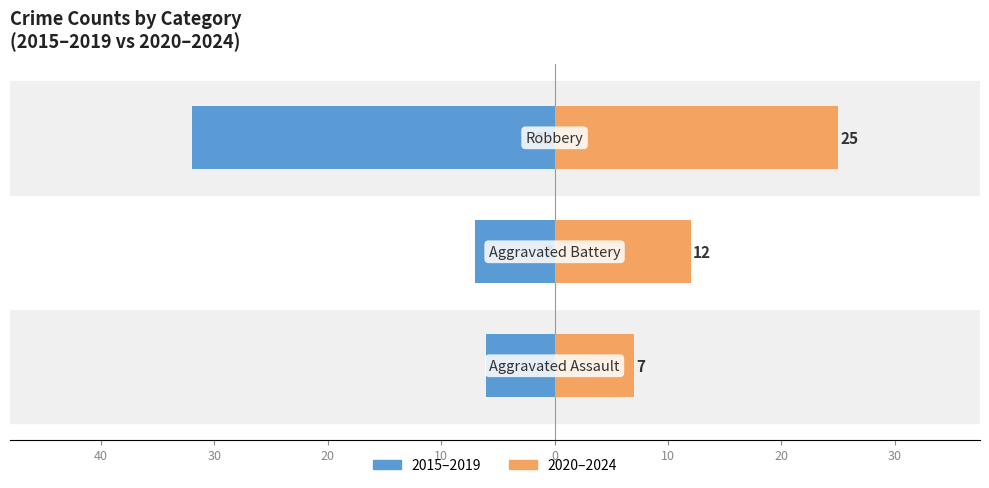

What is the smallest value displayed?

-32